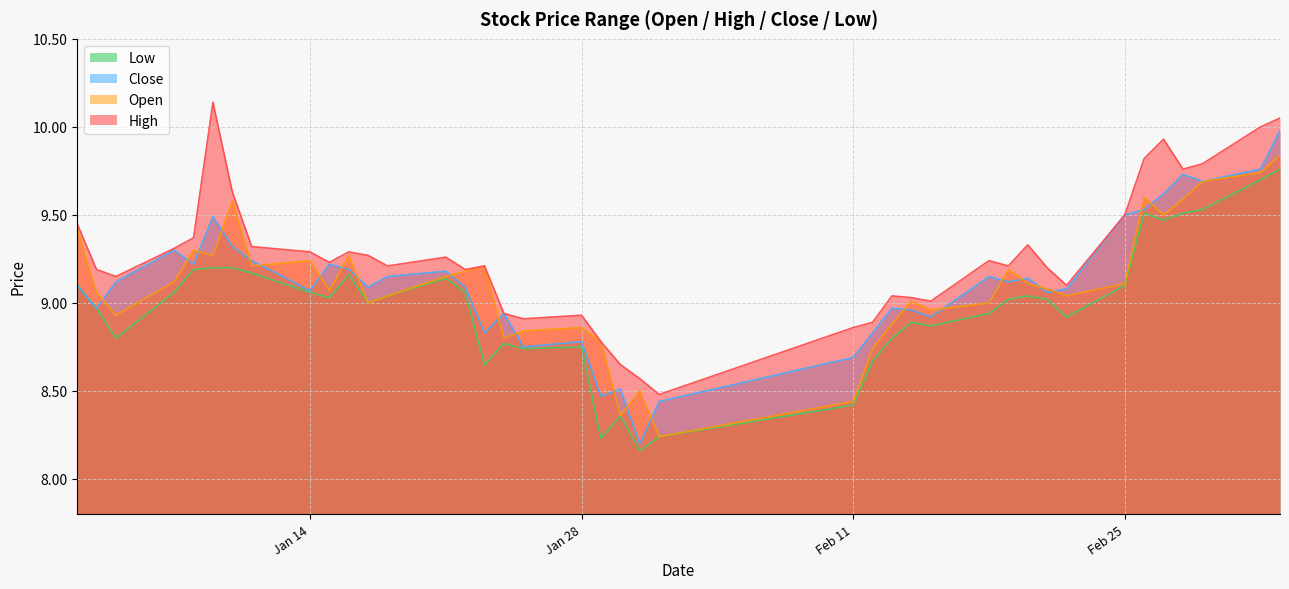

Between 2019-01-23 and 2019-01-17, which is larger?

2019-01-23